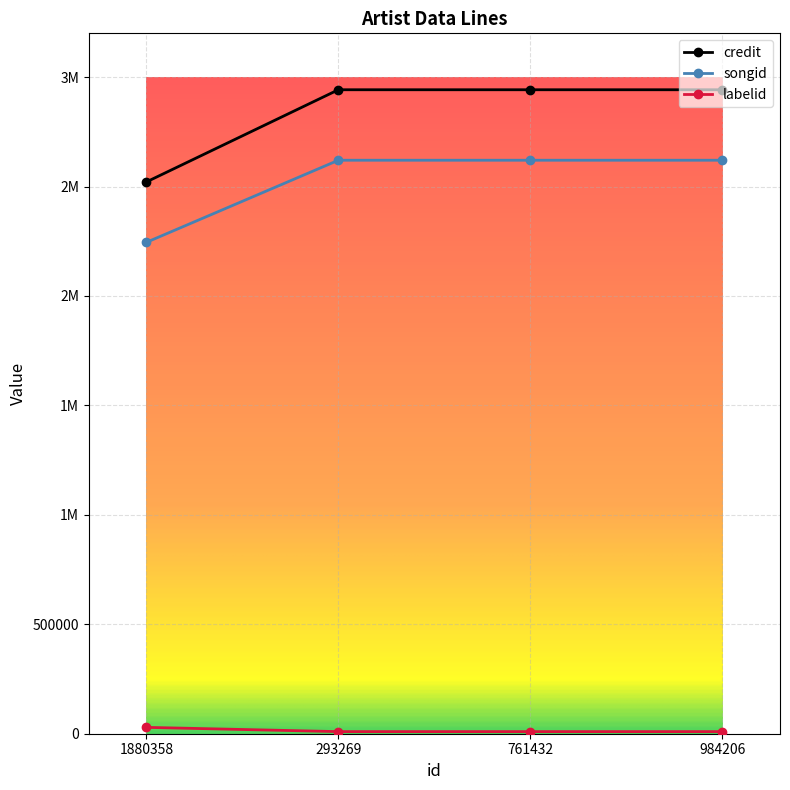

What value does the labelid series have at 293269, to the nearest 50?

9600